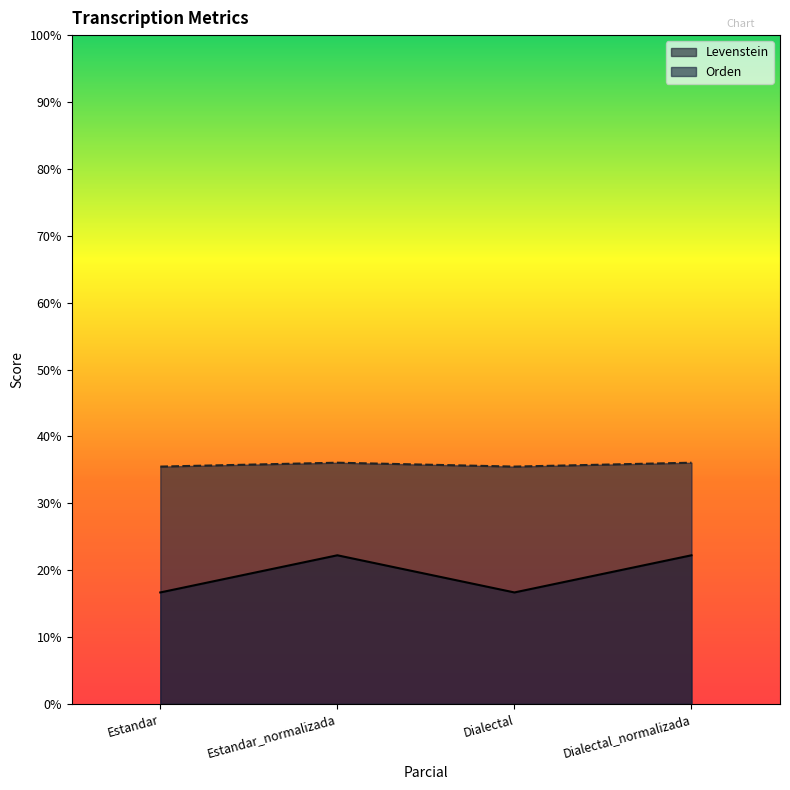

What is the sum of the Orden values at Estandar and Dialectal_normalizada?

71.5